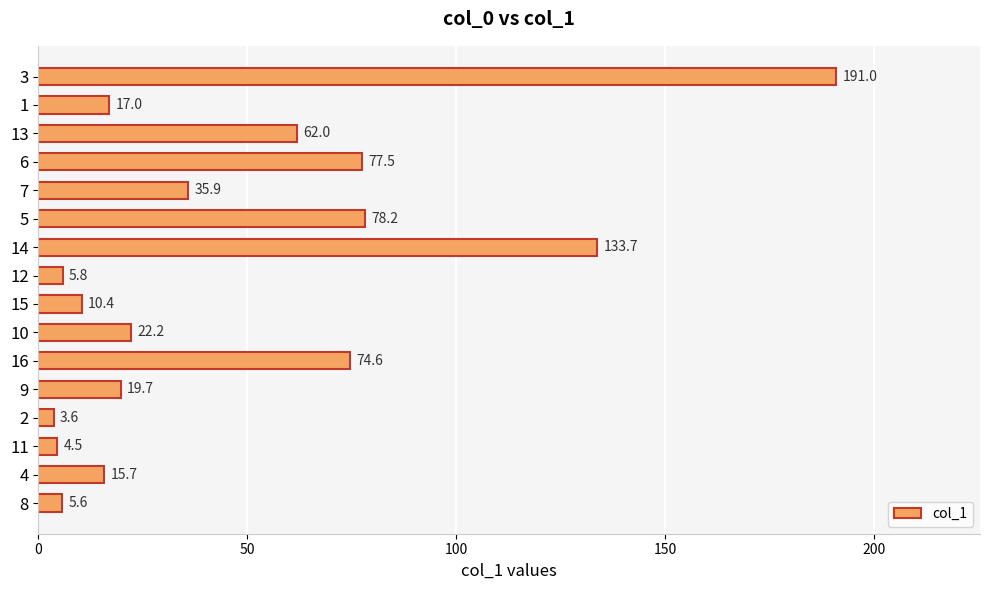

List the labels in order of value, smallest first.

2, 11, 8, 12, 15, 4, 1, 9, 10, 7, 13, 16, 6, 5, 14, 3